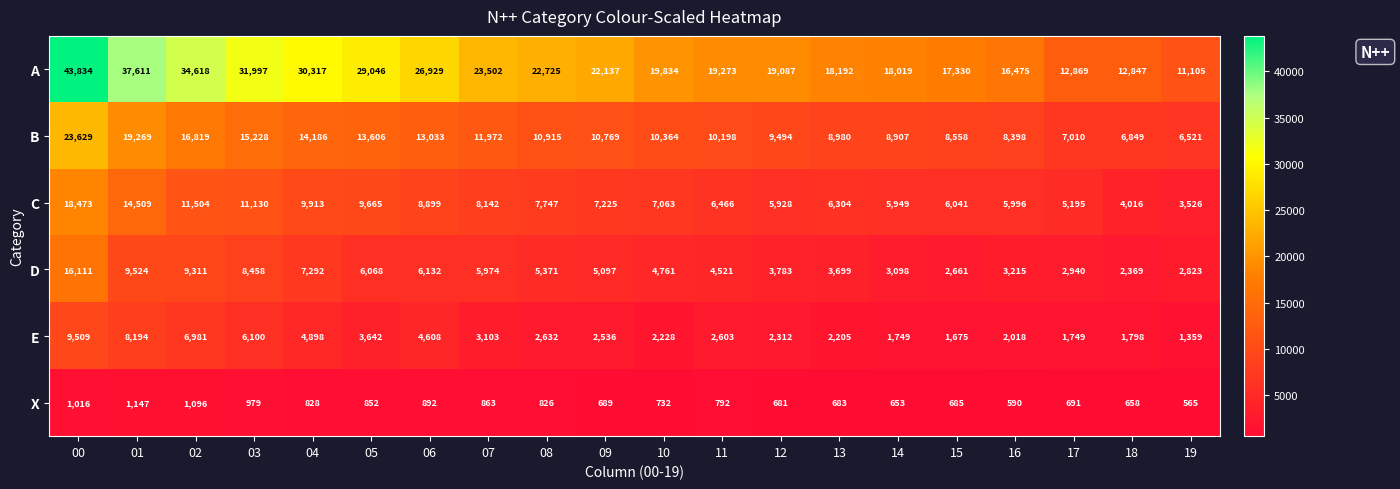

What is the difference between the second highest and second lowest values in the C series?

10493